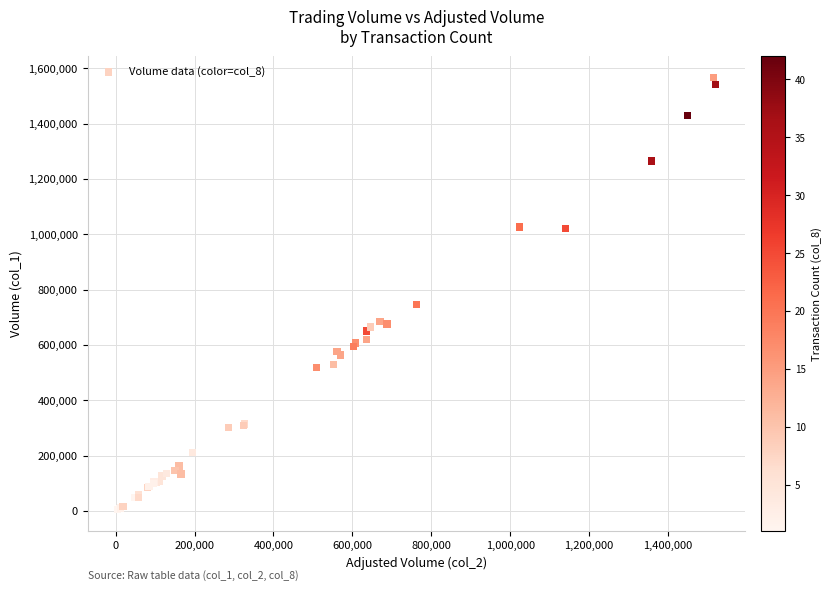

What Y value in the scatter plot is closest to 785500?

747000